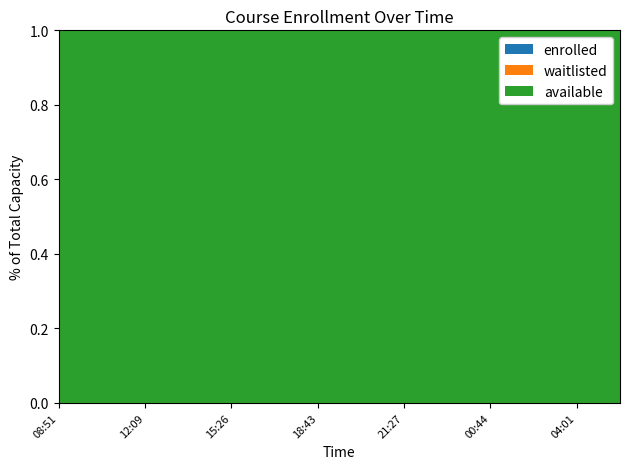

Reading left to right, transcribe all the data shown in this chart.

enrolled: 2025-04-08T08:51=0	2025-04-08T10:30=0	2025-04-08T12:09=0	2025-04-08T13:47=0	2025-04-08T15:26=0	2025-04-08T17:04=0	2025-04-08T18:43=0	2025-04-08T20:21=0	2025-04-08T21:27=0	2025-04-08T23:05=0	2025-04-09T00:44=0	2025-04-09T02:22=0	2025-04-09T04:01=0	2025-04-09T05:36=0
available: 2025-04-08T08:51=9999	2025-04-08T10:30=9999	2025-04-08T12:09=9999	2025-04-08T13:47=9999	2025-04-08T15:26=9999	2025-04-08T17:04=9999	2025-04-08T18:43=9999	2025-04-08T20:21=9999	2025-04-08T21:27=9999	2025-04-08T23:05=9999	2025-04-09T00:44=9999	2025-04-09T02:22=9999	2025-04-09T04:01=9999	2025-04-09T05:36=9999
waitlisted: 2025-04-08T08:51=0	2025-04-08T10:30=0	2025-04-08T12:09=0	2025-04-08T13:47=0	2025-04-08T15:26=0	2025-04-08T17:04=0	2025-04-08T18:43=0	2025-04-08T20:21=0	2025-04-08T21:27=0	2025-04-08T23:05=0	2025-04-09T00:44=0	2025-04-09T02:22=0	2025-04-09T04:01=0	2025-04-09T05:36=0